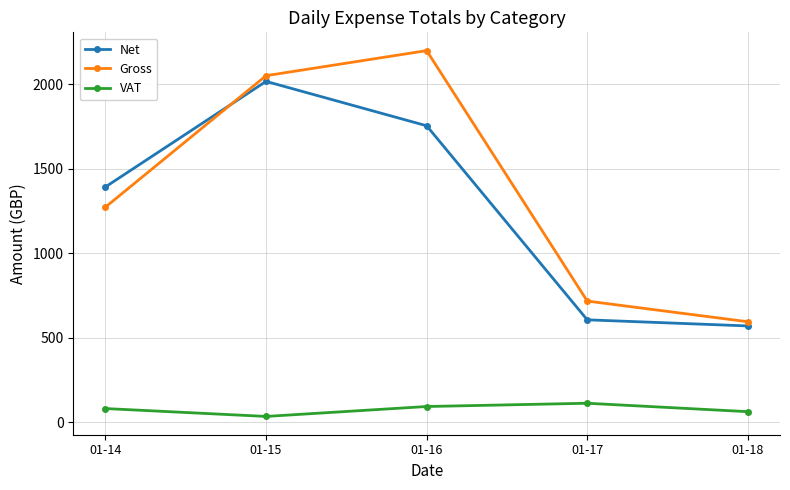

Is this an area chart (filled region under the line)?

No